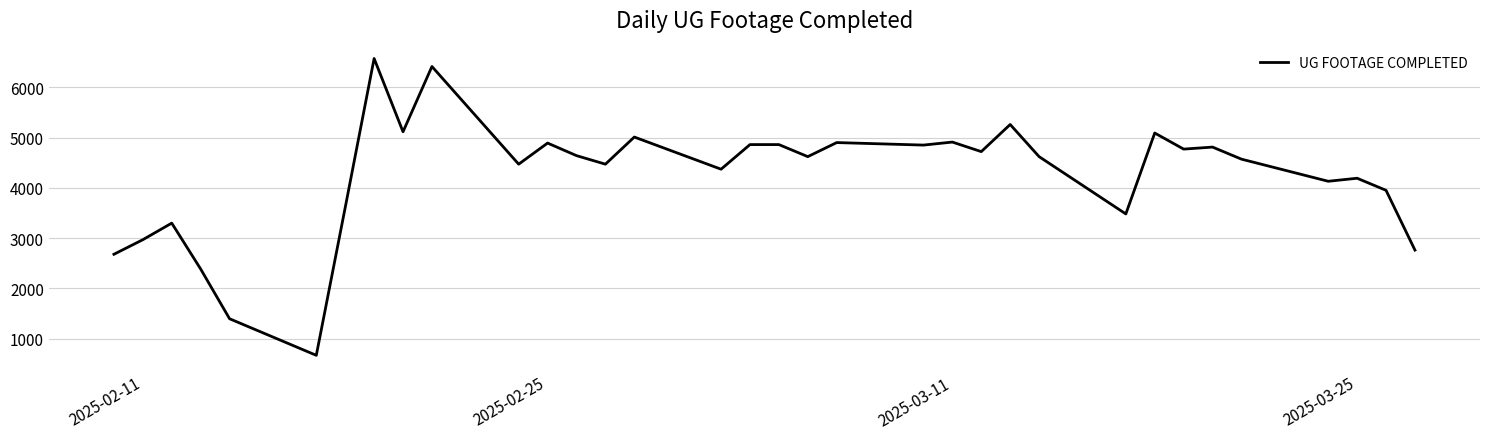

How many categories are shown in the chart?

34